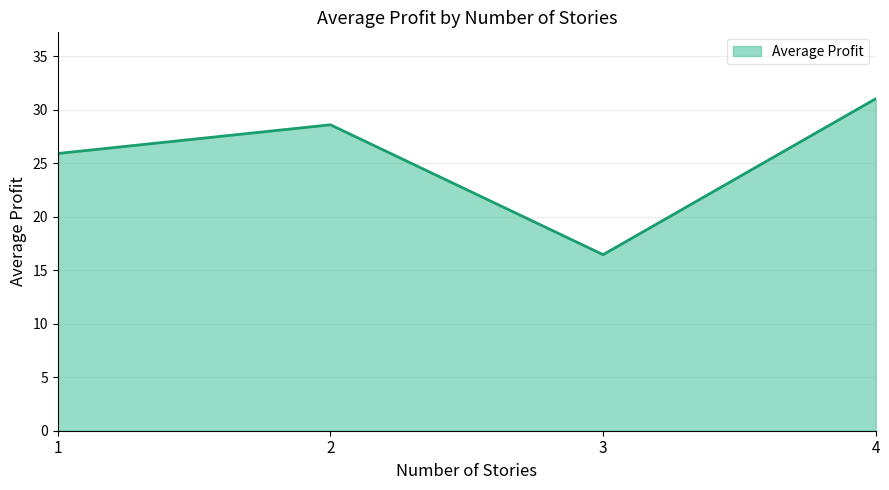

How many values are below 28?

2